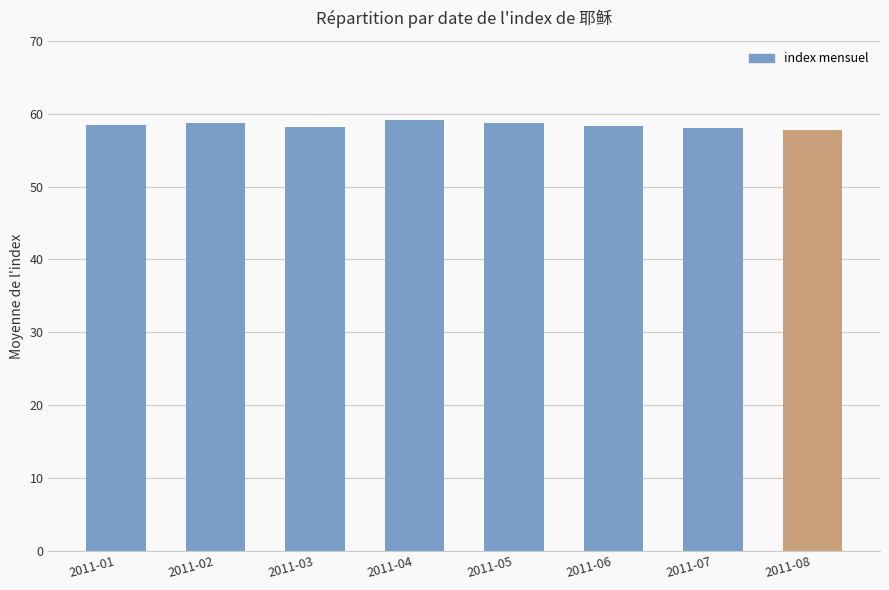

Are the bars horizontal?

No